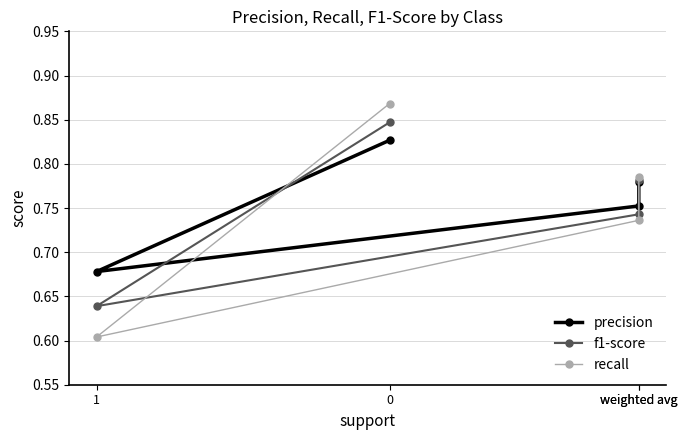

Rank the series by their average value, from lowest to highest.

recall, f1-score, precision